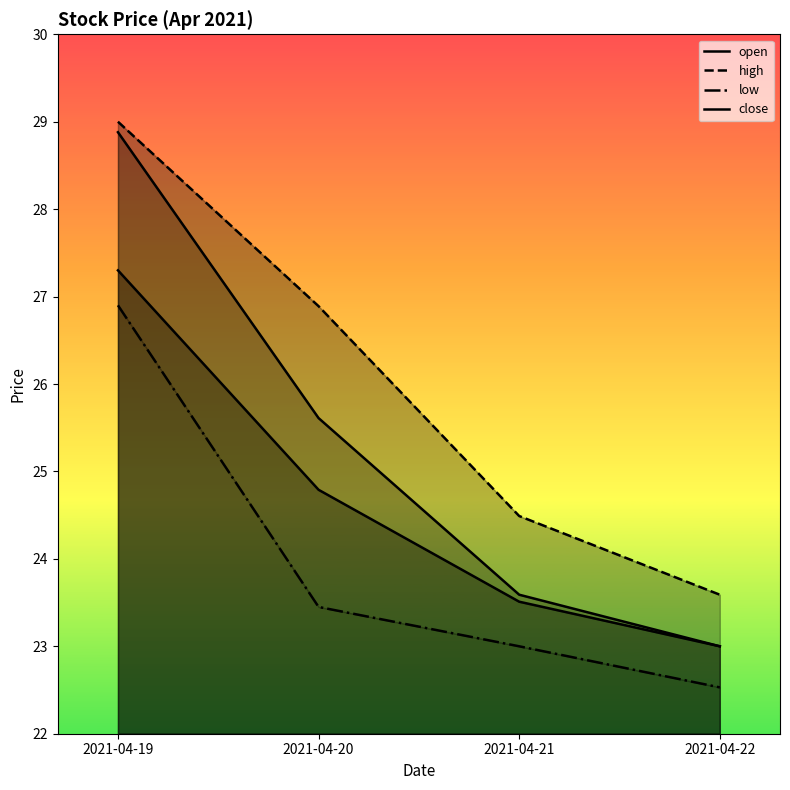

Which series has the widest spread of values?

open